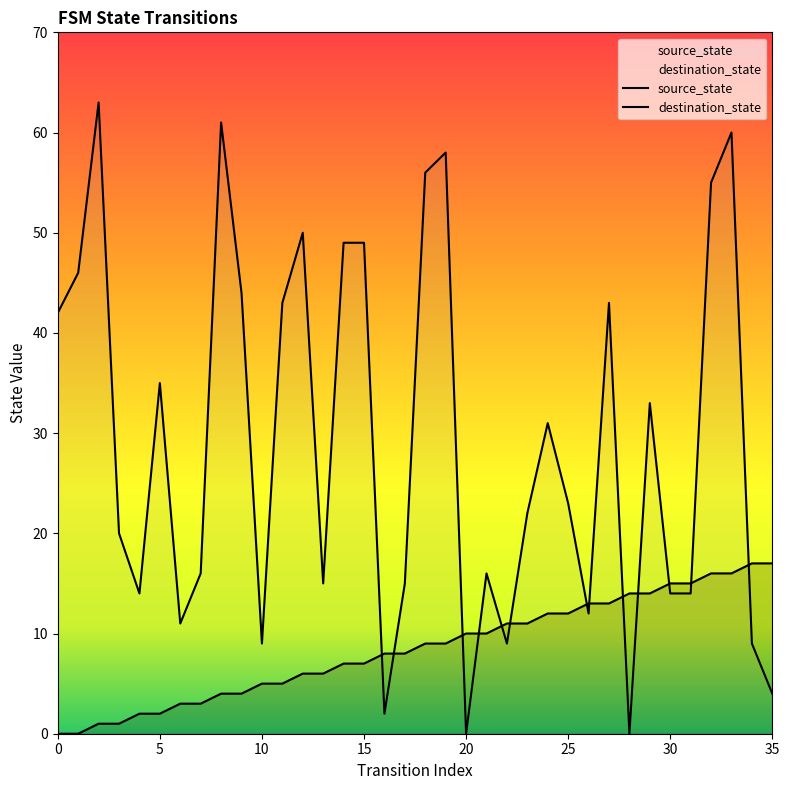

At which label is source_state closest to 8?

16